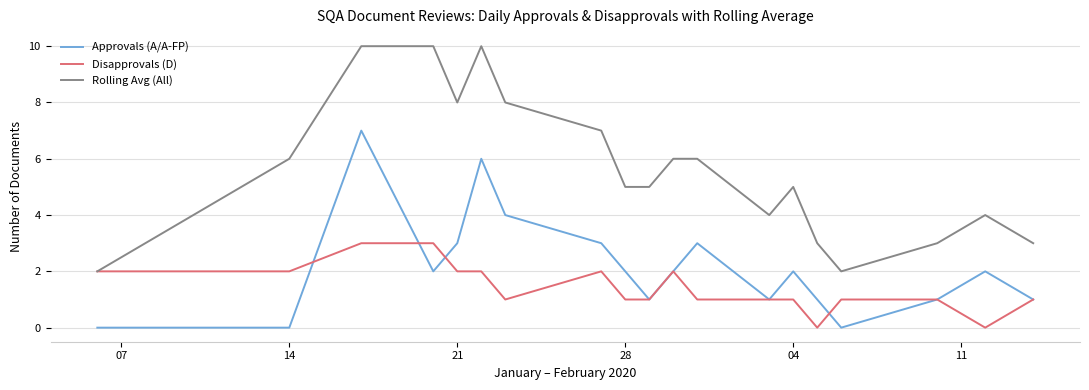

What is the highest value of the Rolling Avg (All) series?

10